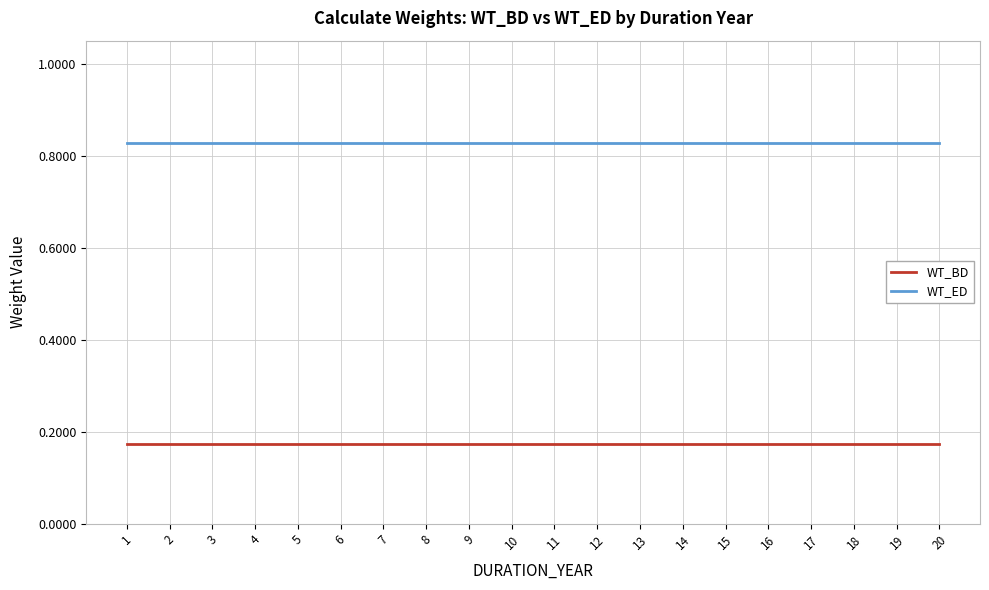

The WT_ED series shows 1.5 at 13. True or false?

False